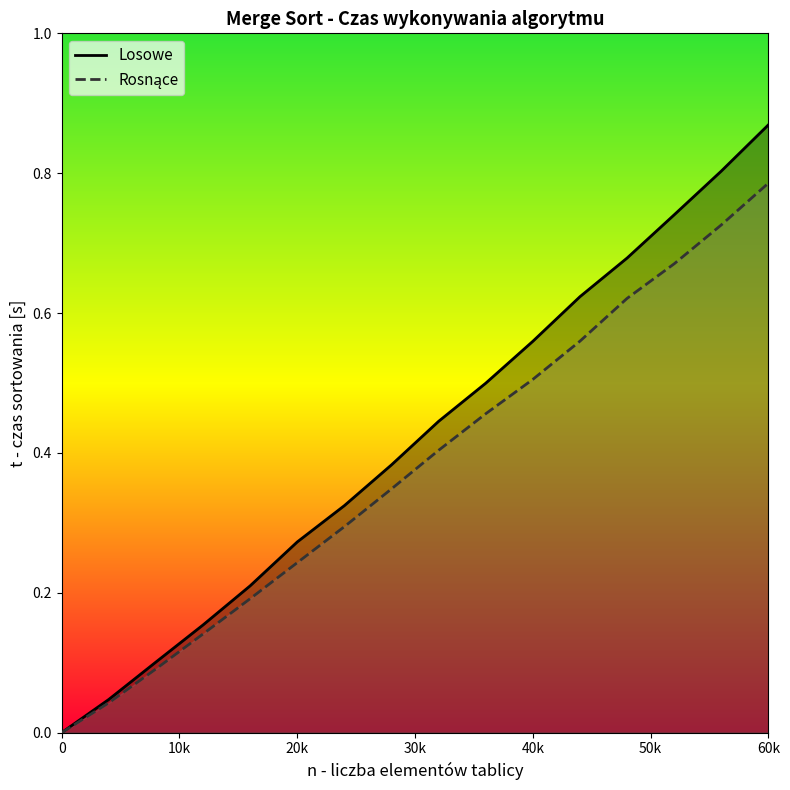

What are all the series names shown in the legend?

Losowe, Rosnące